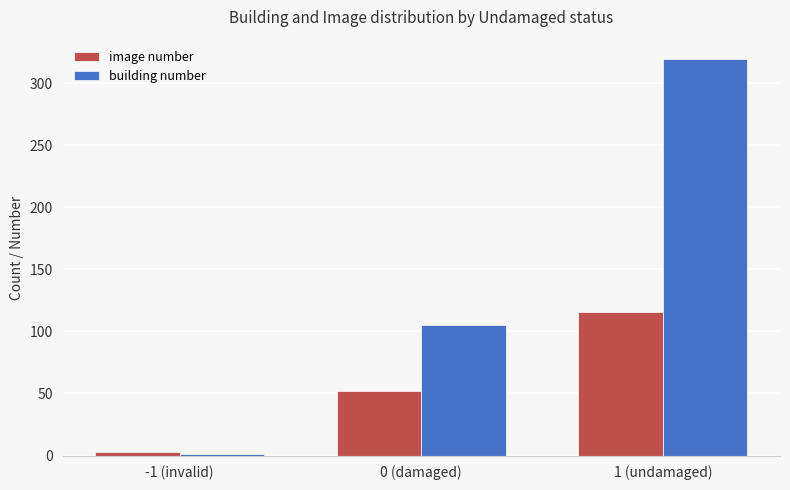

Which category has the highest value across all series?

1 (undamaged)